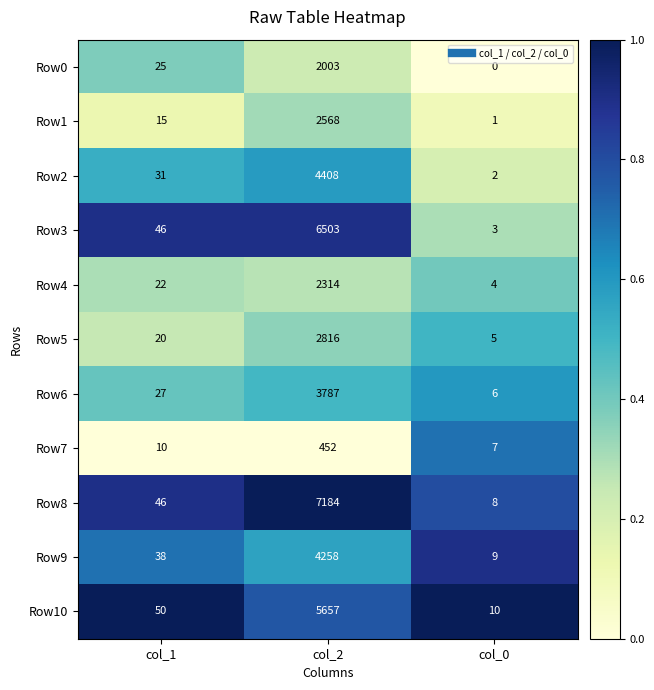

What is the difference between the maximum and minimum values in the Row6 series?

3781